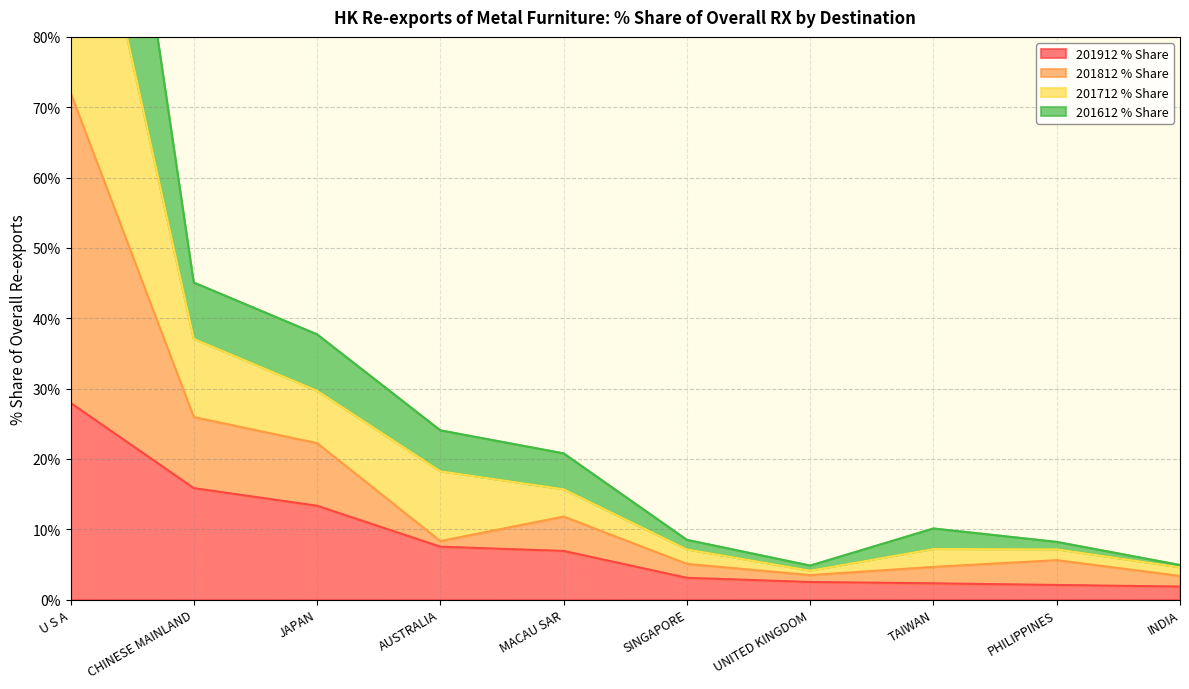

True or false: 201912 % Share and 201712 % Share cross at least once.

False